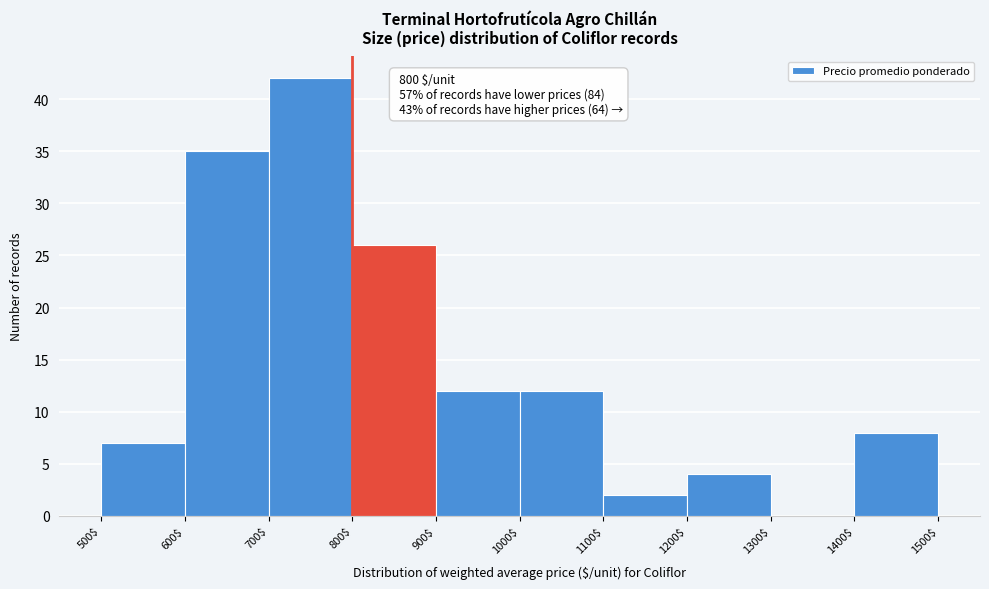

Over which range of the x-axis is the bar tallest?

700$ to 800$